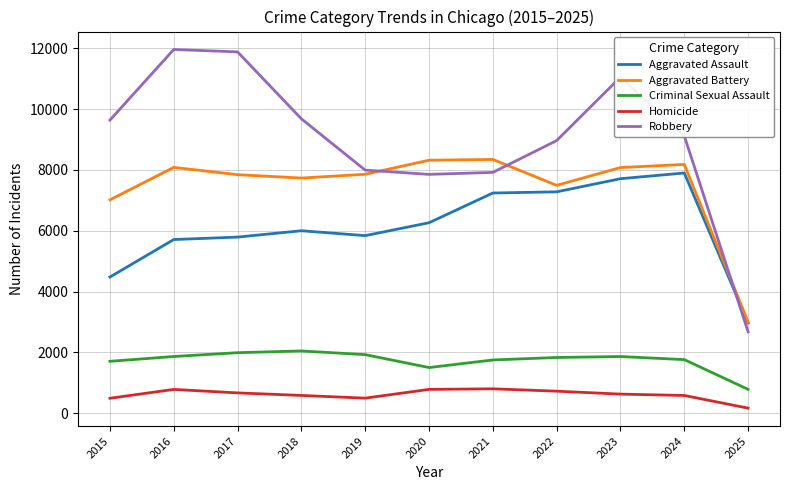

The Criminal Sexual Assault series shows 3142 at 2023. True or false?

False